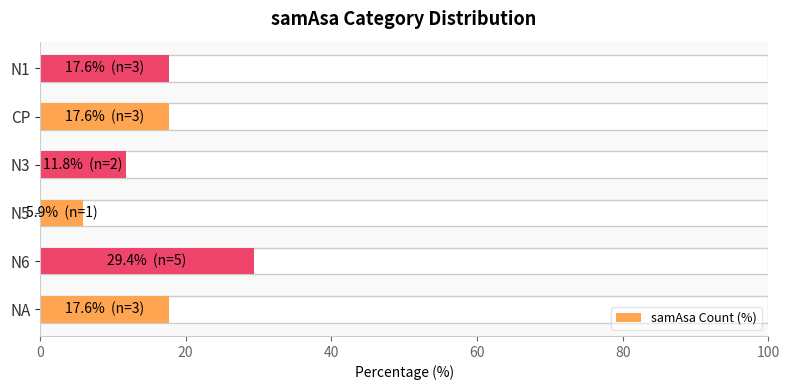

What is the smallest value displayed?

5.9